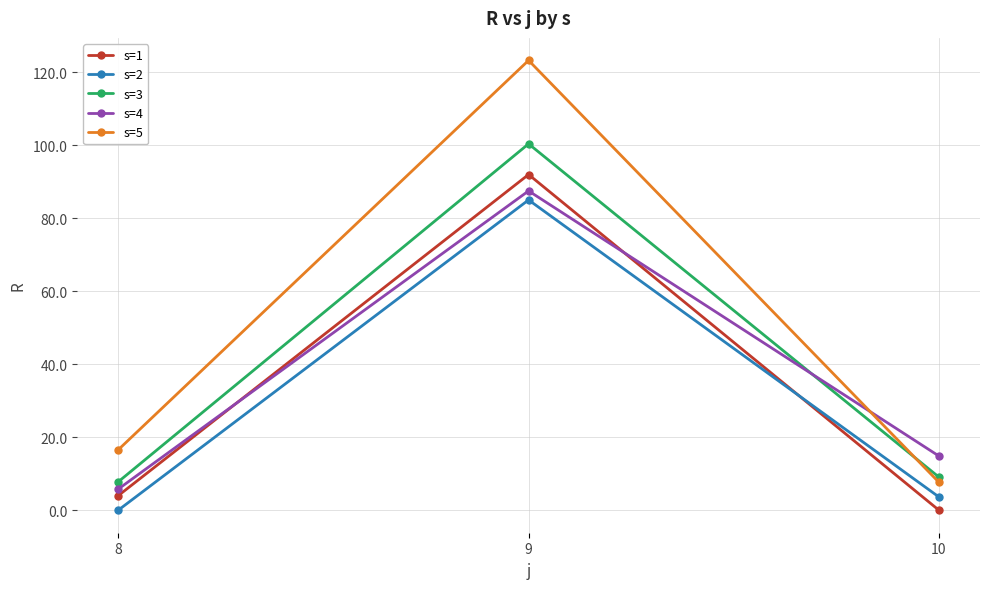

At which category is the sum across all series the highest?

9